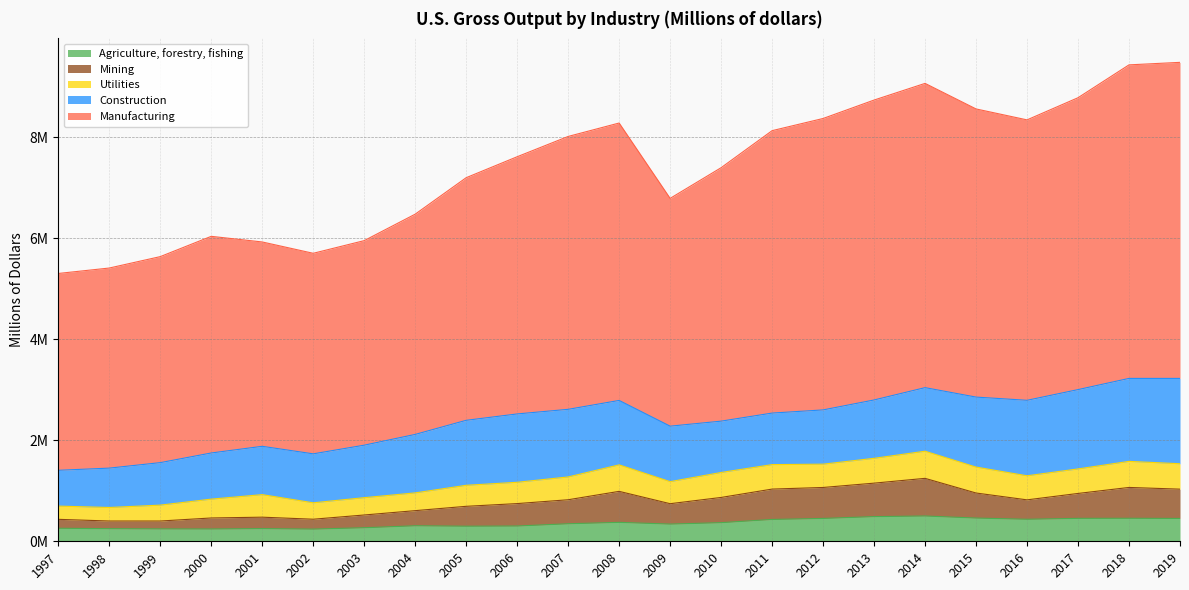

What is the difference between the highest and lowest values at 2013?

8.2